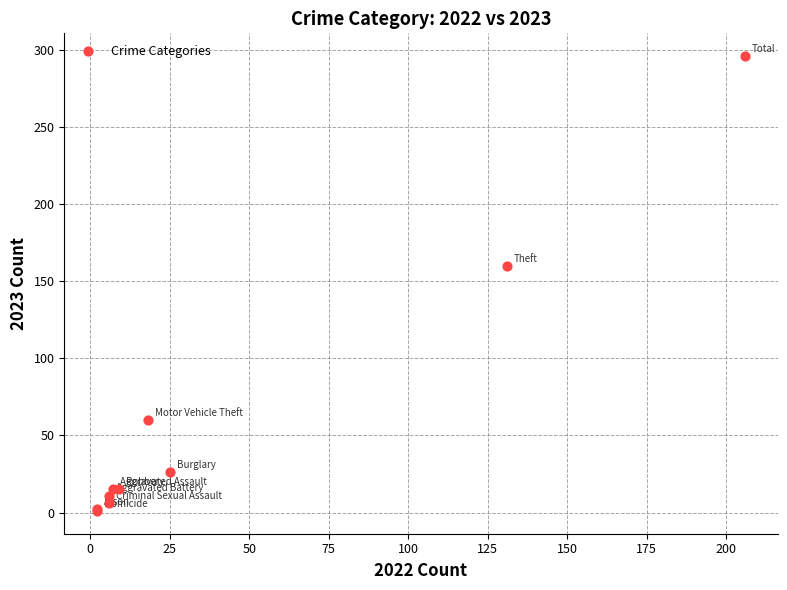

What Y value in the scatter plot is closest to 148?

160